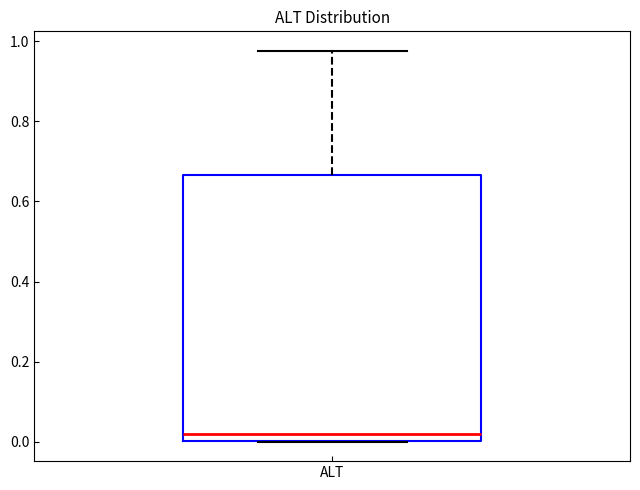

Transcribe this box plot: give where the median line is, the range the box spans, and where the two whiskers end, as read against the y-axis. The values are not printed on the chart, so give them approximately, as read against the axis.

median 0.02, box 0.00 to 0.66, whiskers 0.00 to 0.98